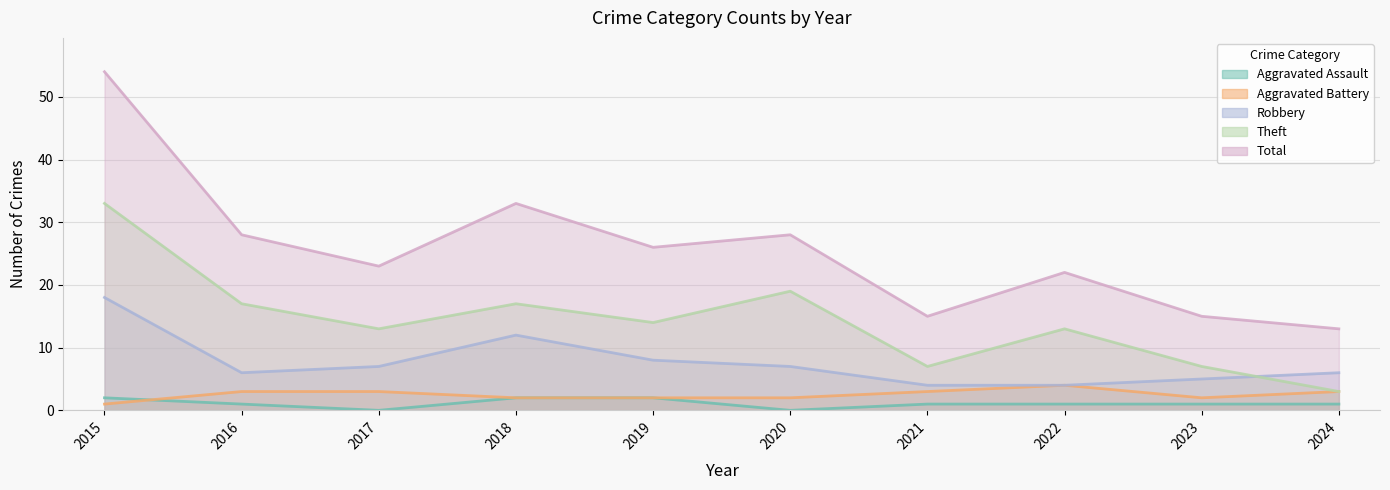

At 2024, list the series in order from largest to smallest.

Total, Robbery, Aggravated Battery, Theft, Aggravated Assault